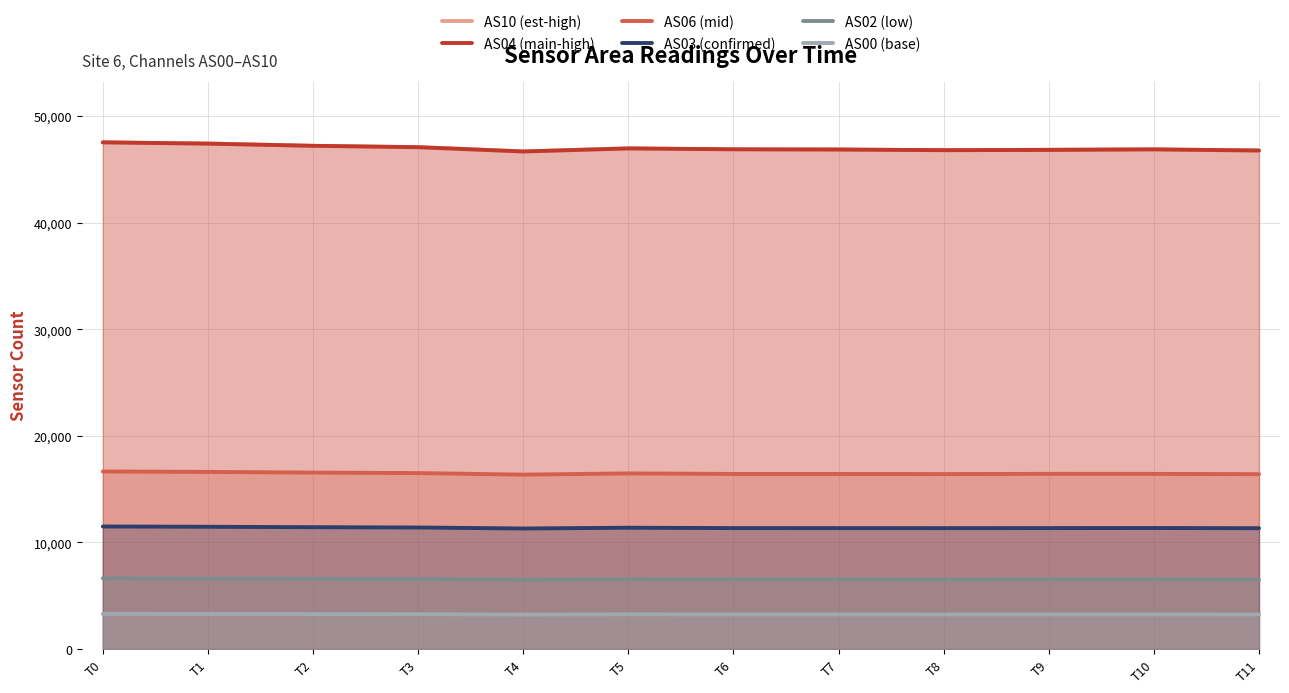

Reading left to right, list all the values displayed in this chart.

AS10 (est-high): 47538	47429	47202	47084	46681	46972	46862	46869	46788	46853	46872	46766
AS04 (main-high): 47532	47410	47210	47079	46676	46963	46884	46858	46801	46822	46875	46768
AS06 (mid): 16647	16608	16545	16497	16351	16467	16416	16414	16406	16425	16422	16396
AS03 (confirmed): 11486	11459	11420	11390	11297	11369	11334	11333	11331	11335	11342	11325
AS02 (low): 6624	6606	6577	6560	6501	6544	6527	6523	6516	6524	6527	6509
AS00 (base): 3286	3279	3264	3255	3228	3247	3238	3238	3236	3239	3240	3234